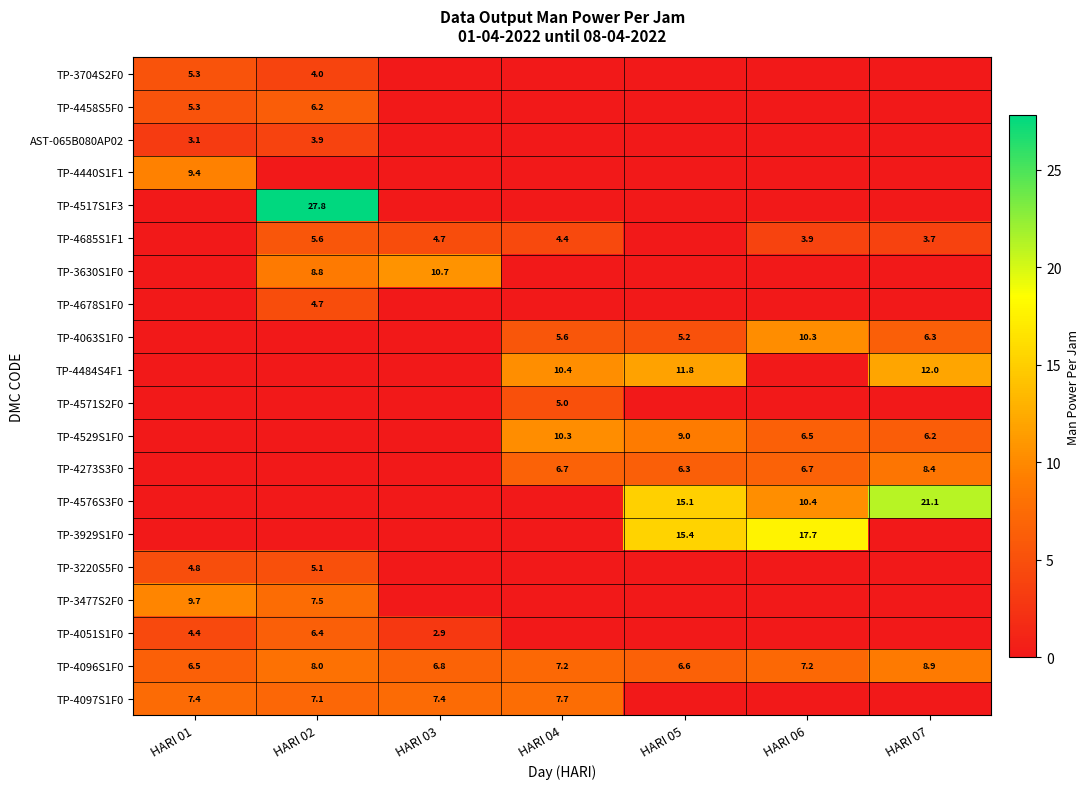

The value of TP-4685S1F1 at HARI 06 is 2.0. True or false?

False